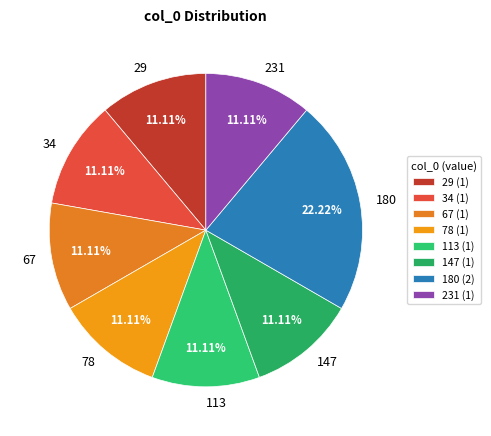

To the nearest percent, what is the difference between the largest and smallest slice percentages?

11%